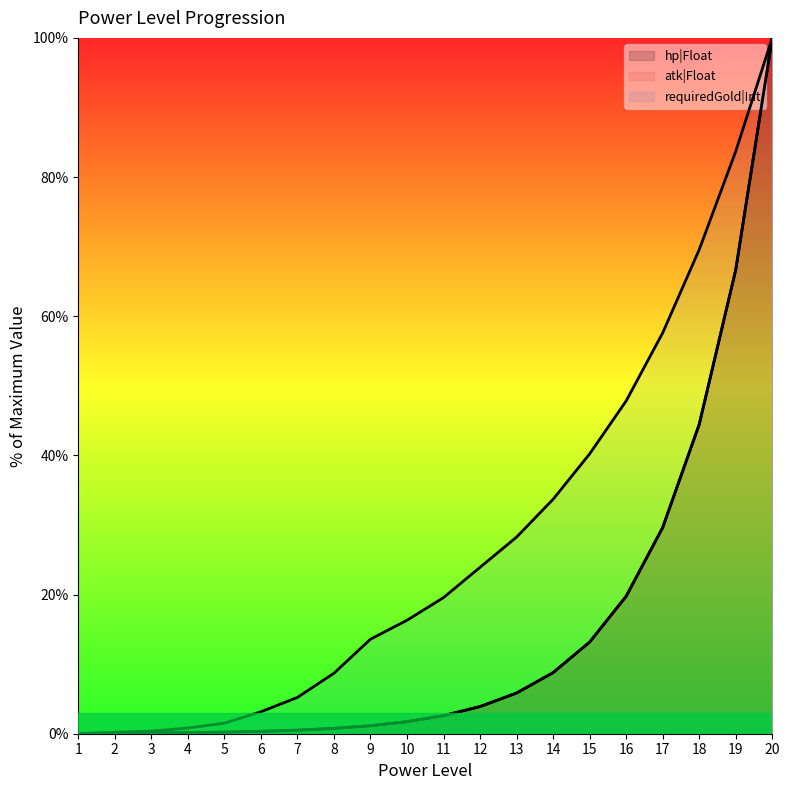

List the labels in order of requiredGold|Int (line) value, smallest first.

1, 2, 3, 4, 5, 6, 7, 8, 9, 10, 11, 12, 13, 14, 15, 16, 17, 18, 19, 20